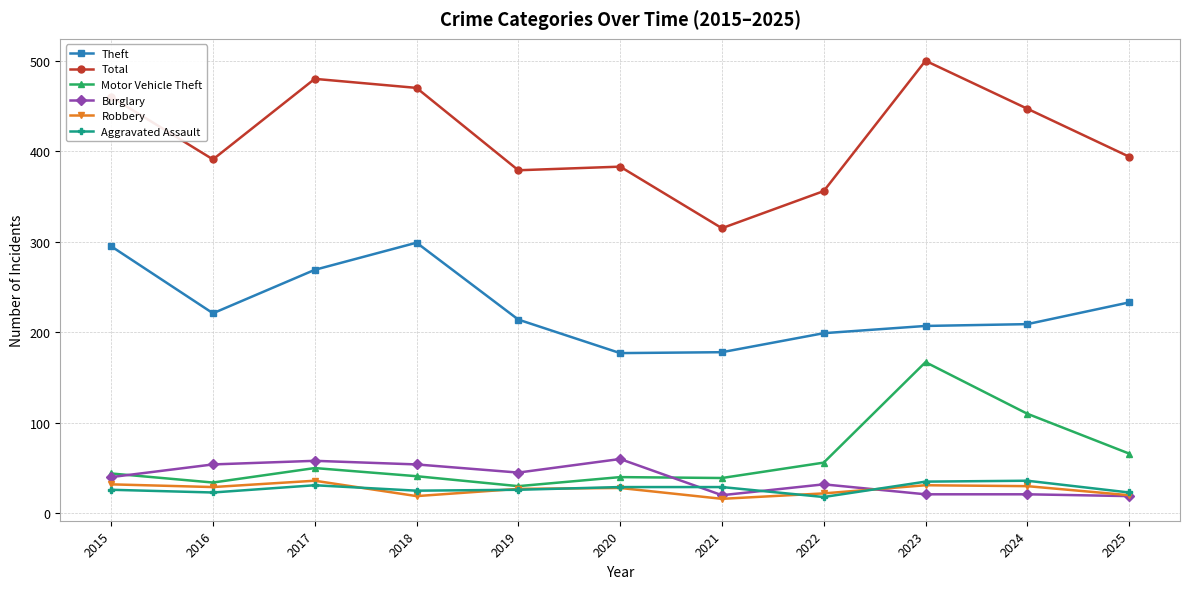

What is the value of the Burglary point at the 1st from the left?

40